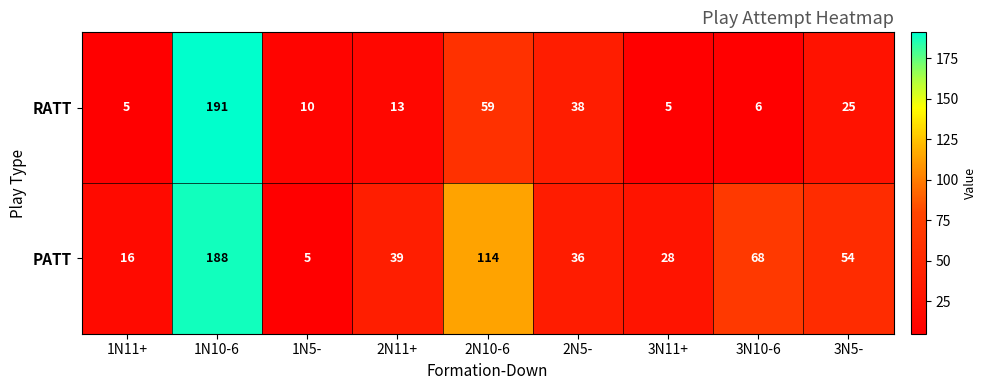

What is the total value across all series at 1N10-6?

379